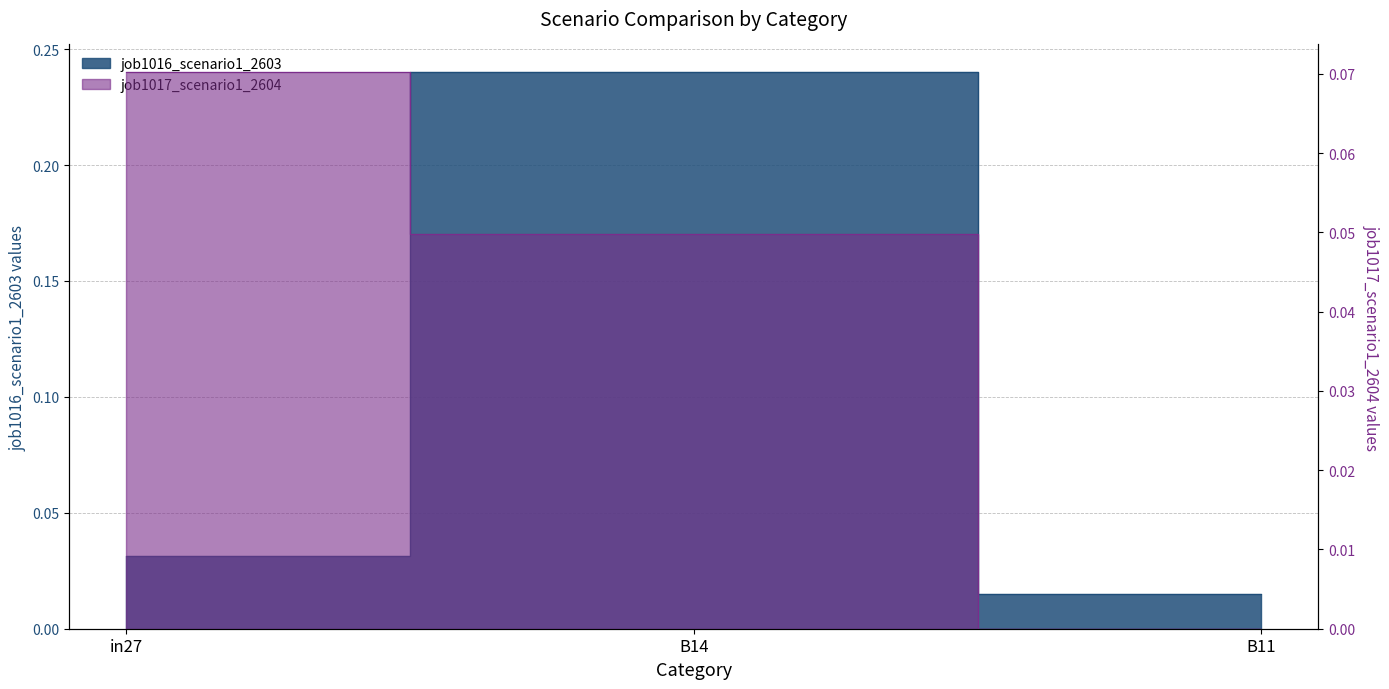

Read the job1016_scenario1_2603 value at B14.

0.2